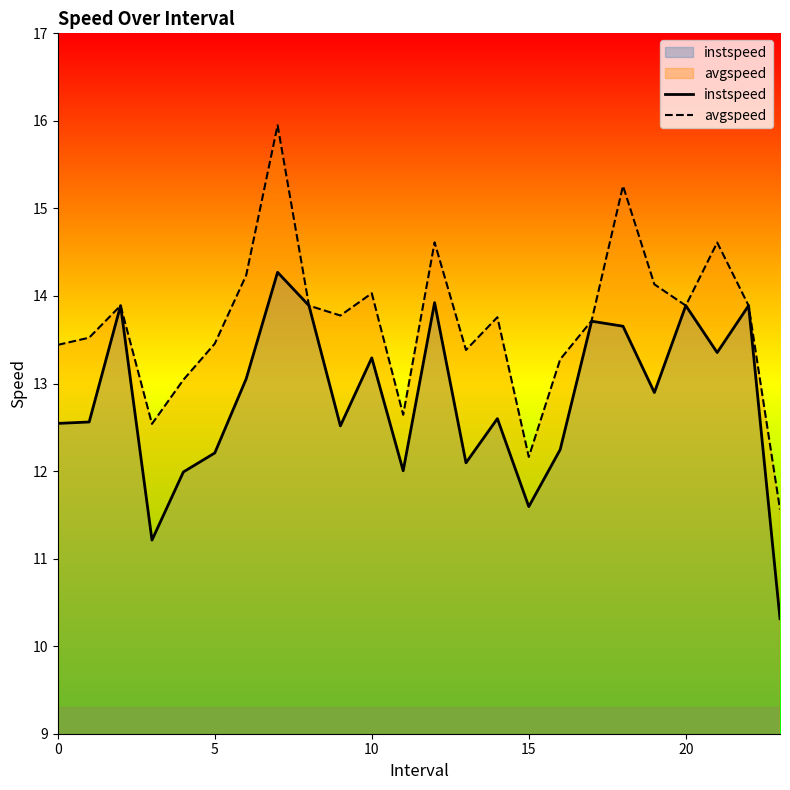

At which category is the sum across all series the highest?

7